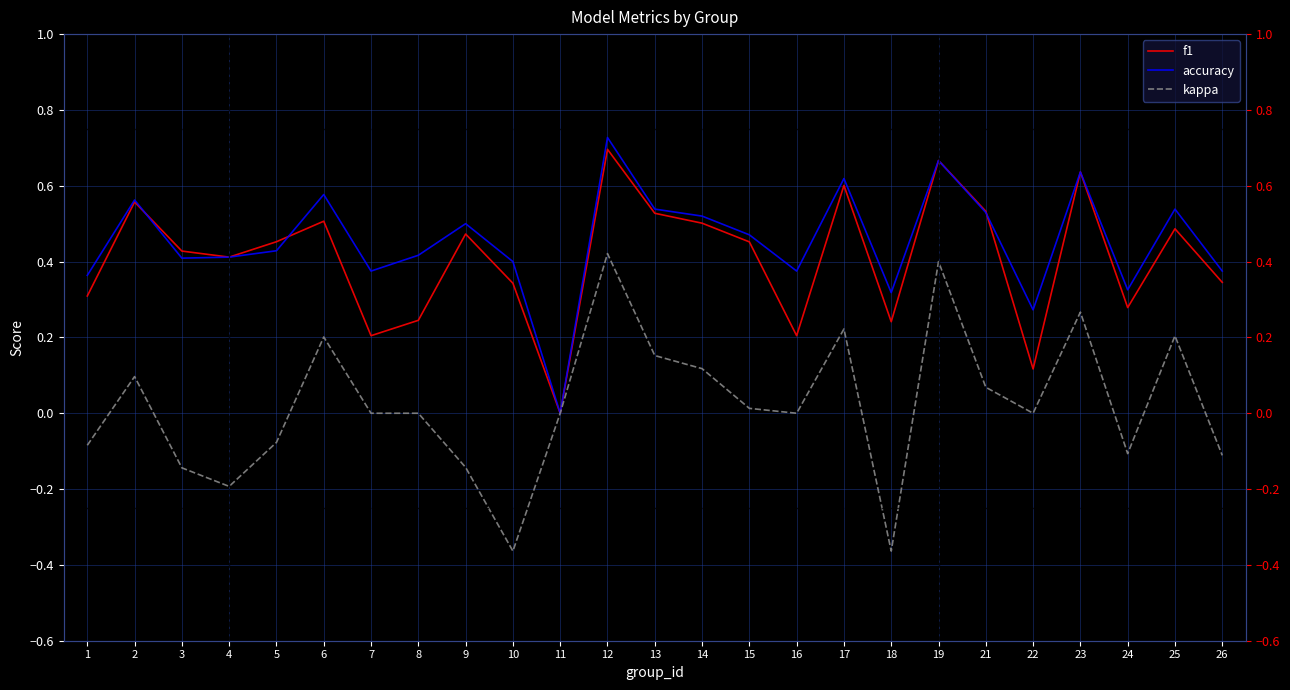

What is the value of the accuracy point at the 2nd from the left?

0.6